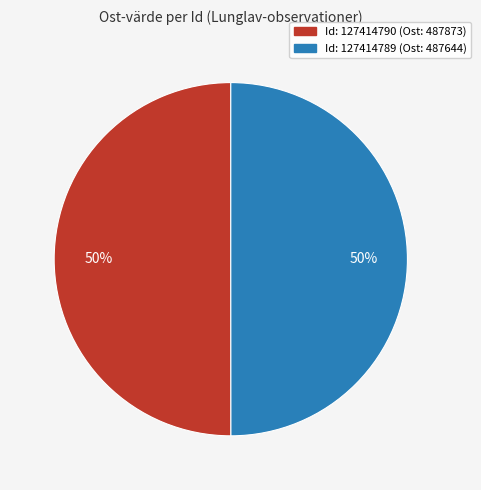

How many segments does this pie chart have?

2